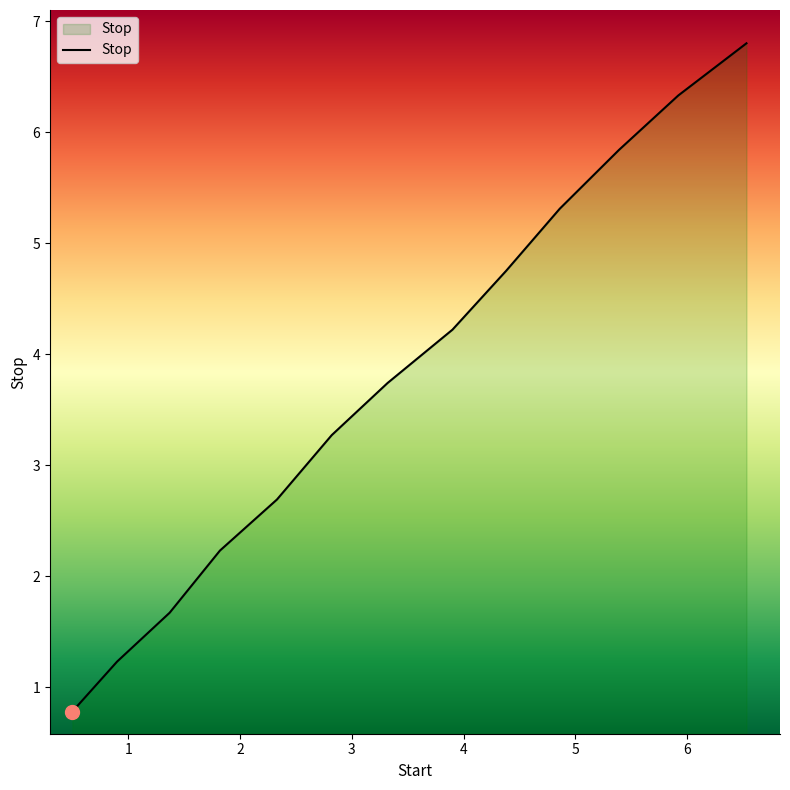

What is the greatest value displayed?

6.8